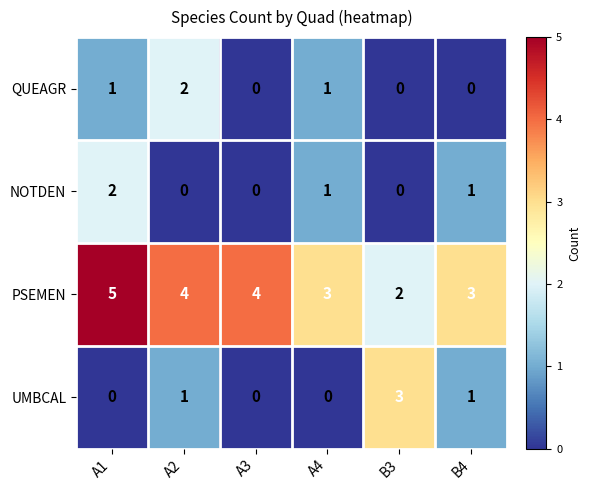

At A2, list the series in order from largest to smallest.

PSEMEN, QUEAGR, UMBCAL, NOTDEN